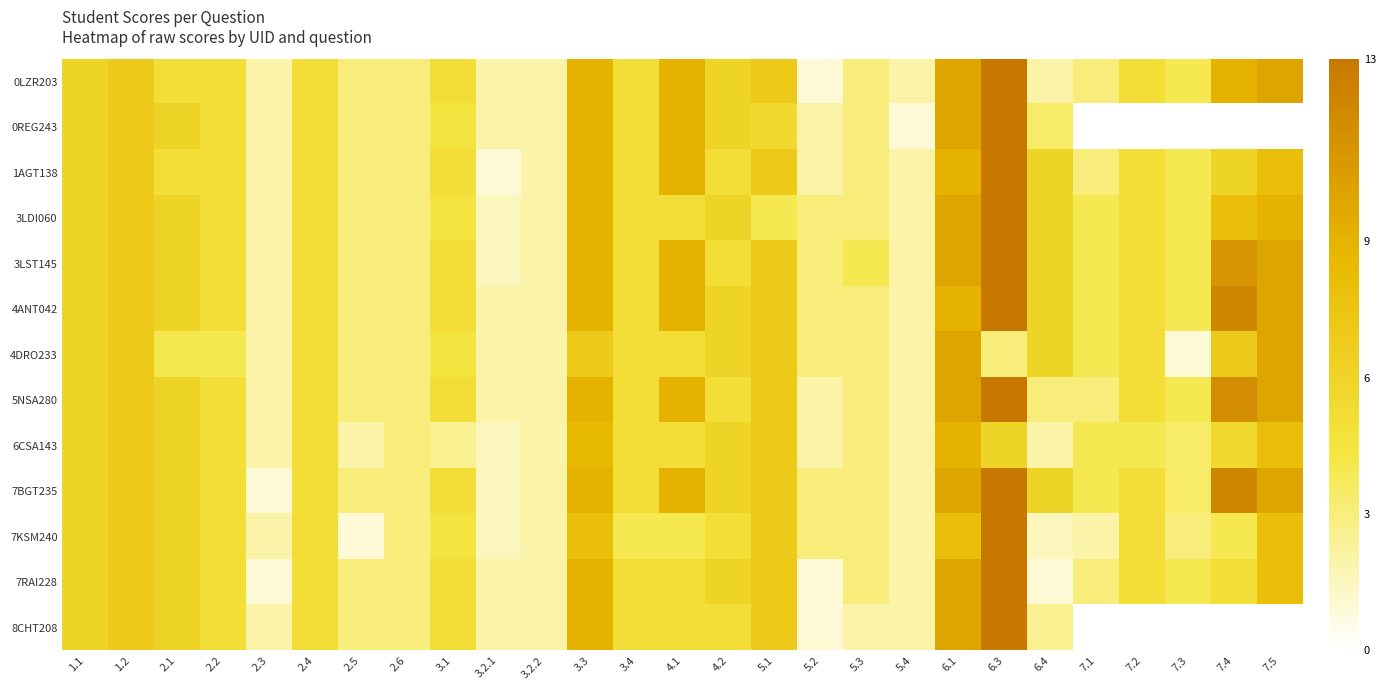

What is the spread (max minus min) of values at 5.3?

2.0